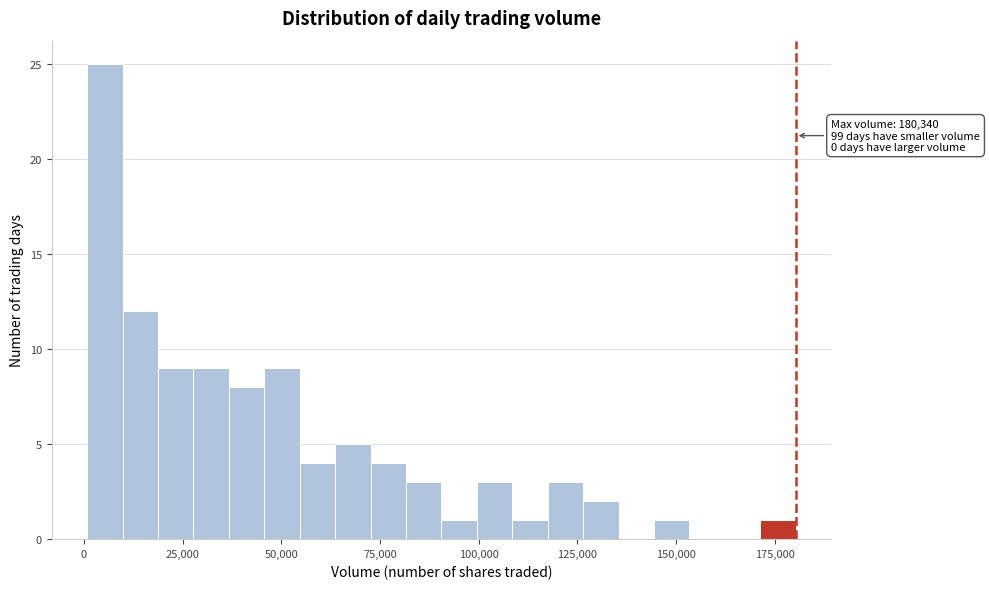

Read against the x-axis, roughly where is the centre of the tallest bar?

5000